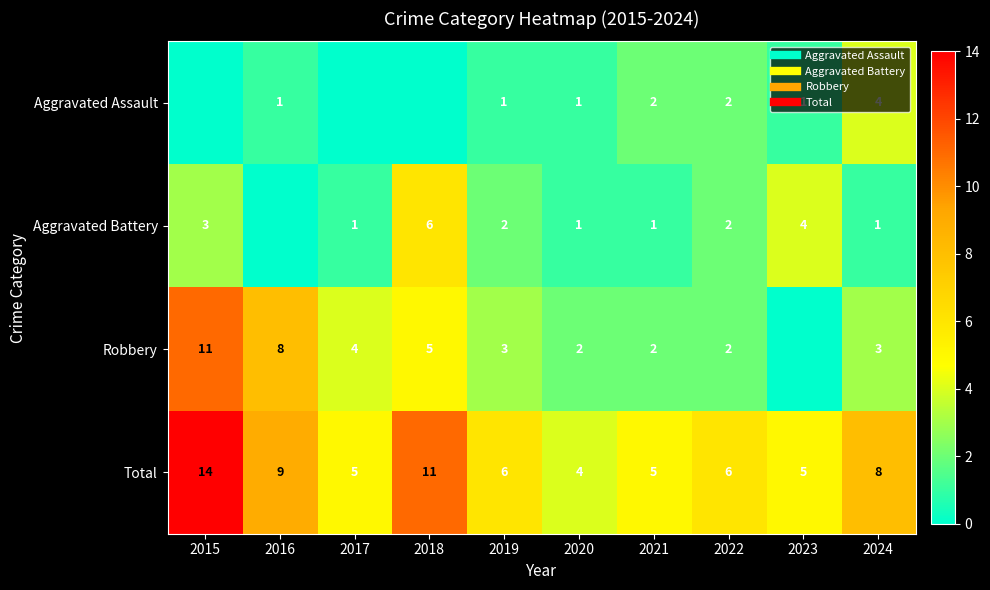

How many categories are shown in the chart?

10